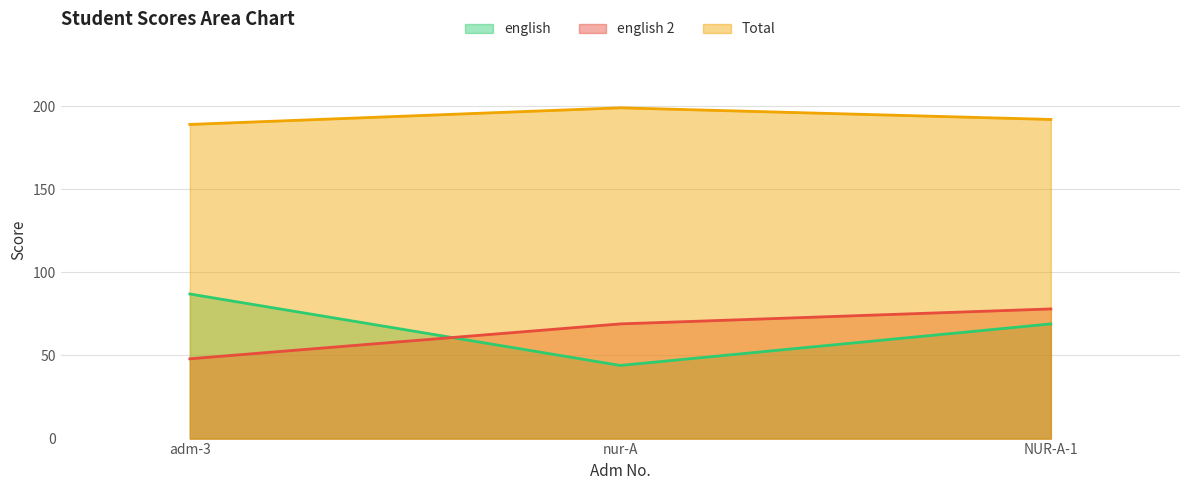

Reading left to right, what are all the values shown in this chart?

english: adm-3=87	nur-A=44	NUR-A-1=69
english 2: adm-3=48	nur-A=69	NUR-A-1=78
Total: adm-3=189	nur-A=199	NUR-A-1=192